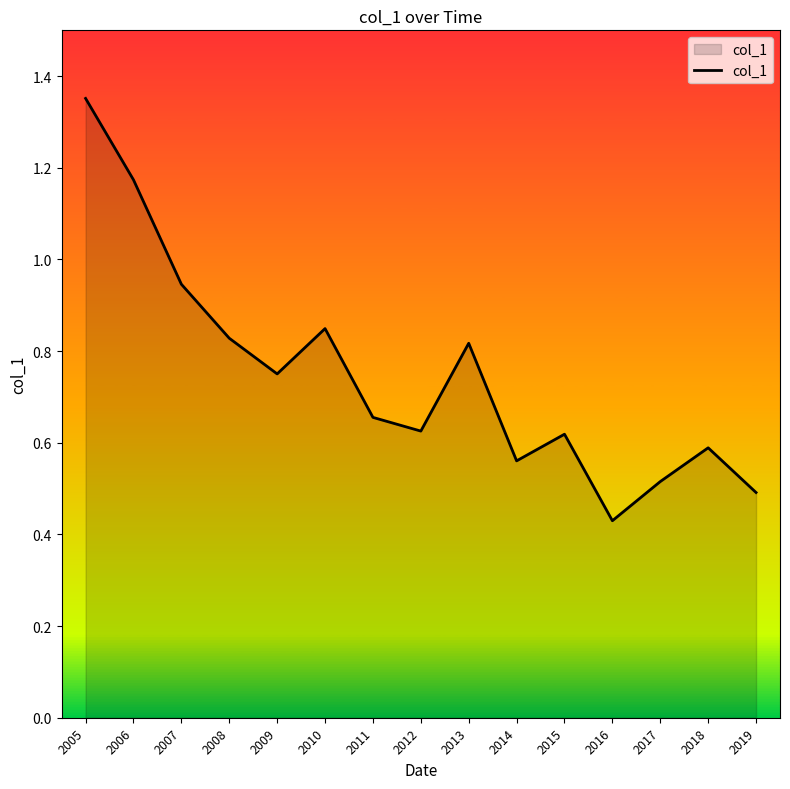

Where is the data nearest to the value 0?

2016